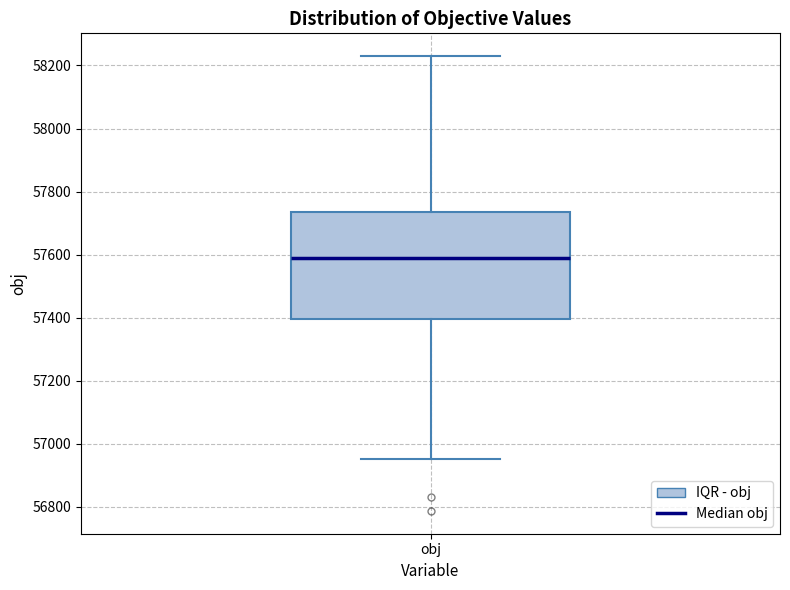

Read this box plot against the y-axis: the position of the median line, the range covered by the box, and the ends of both whiskers. The values are not printed on the chart, so give them approximately, as read against the axis.

median 57580, box 57400 to 57740, whiskers 56960 to 58220